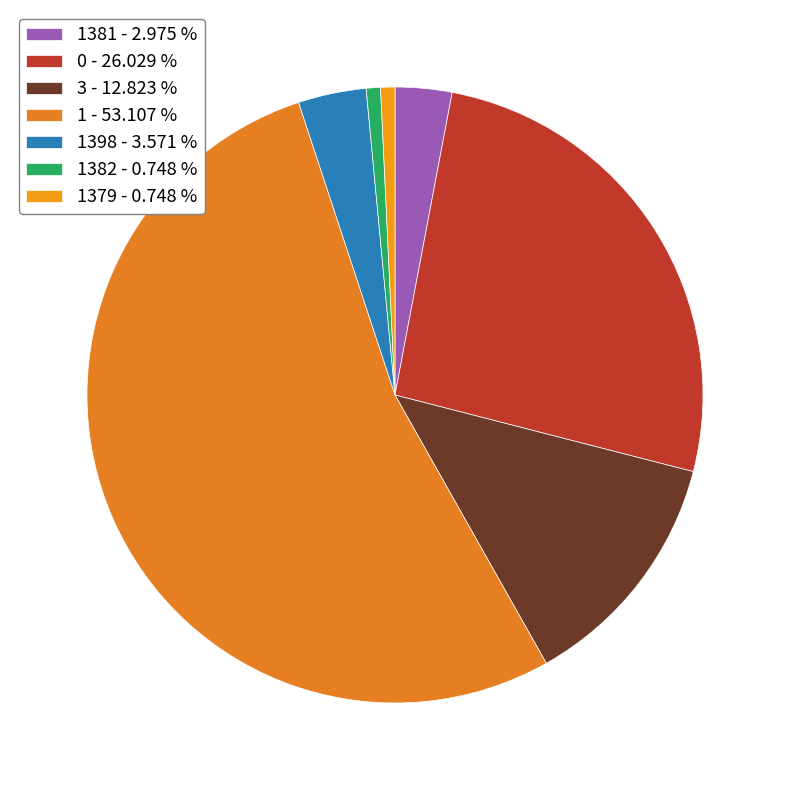

Which category accounts for the majority?

1 - 53.107 %